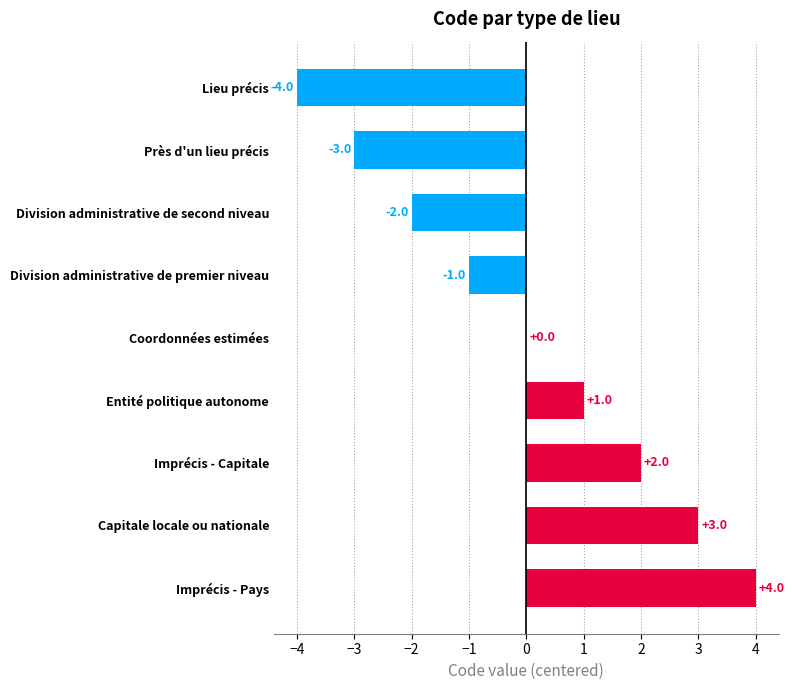

What is the maximum value shown in the chart?

4